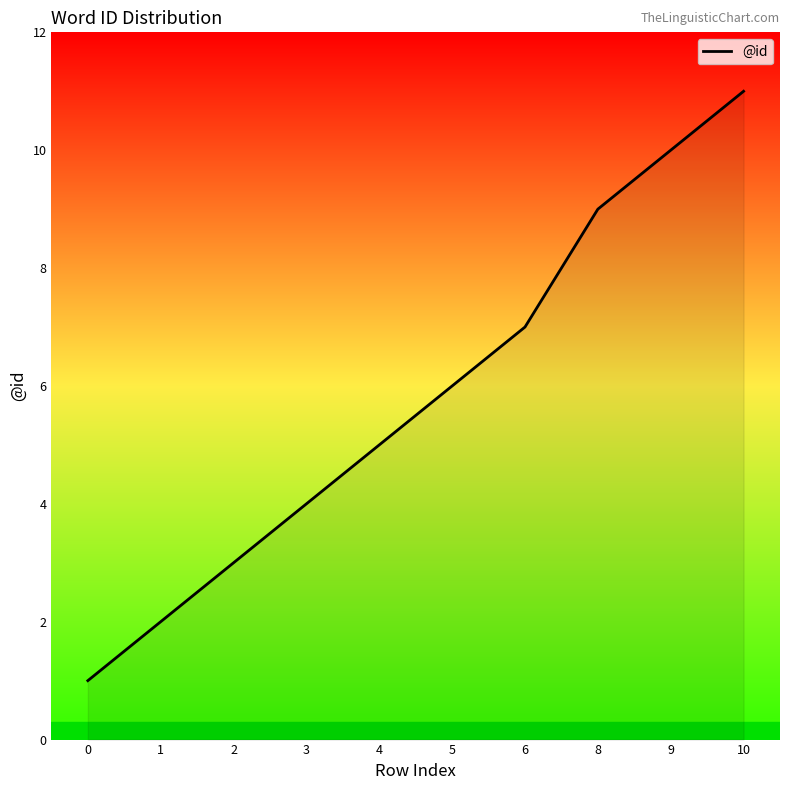

How many lines are shown in the chart?

1